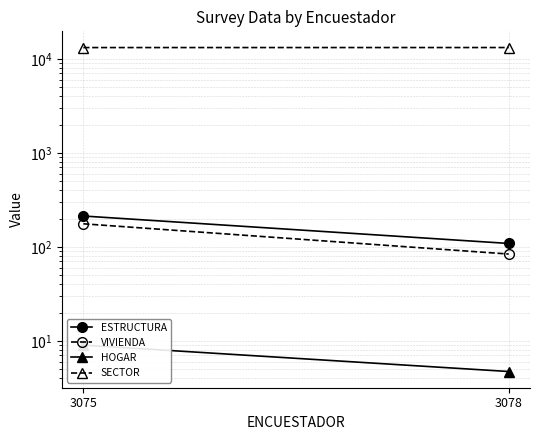

What are all the series names shown in the legend?

ESTRUCTURA, VIVIENDA, HOGAR, SECTOR